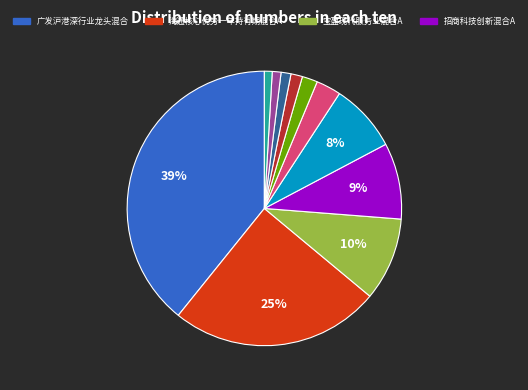

How many slices are in this pie chart?

11